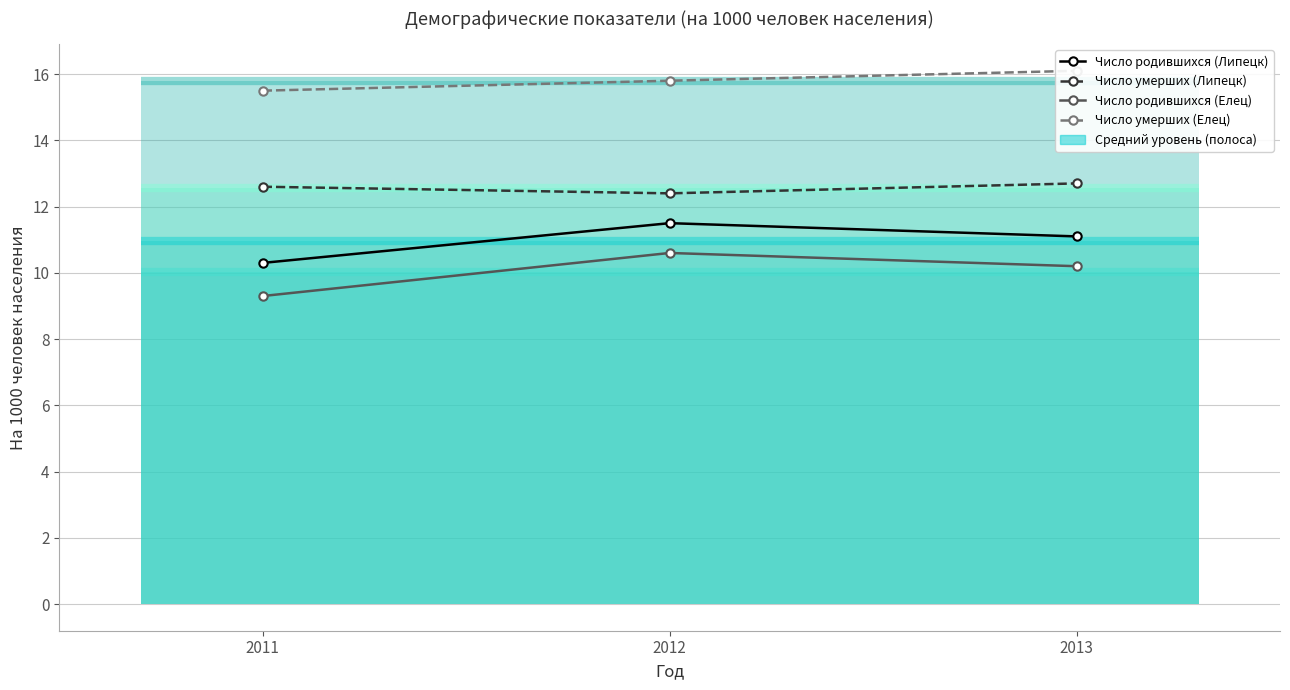

Reading right to left, extract all data points from this chart.

Число родившихся (Липецк): 11.1	11.5	10.3
Число умерших (Липецк): 12.7	12.4	12.6
Число родившихся (Елец): 10.2	10.6	9.3
Число умерших (Елец): 16.1	15.8	15.5